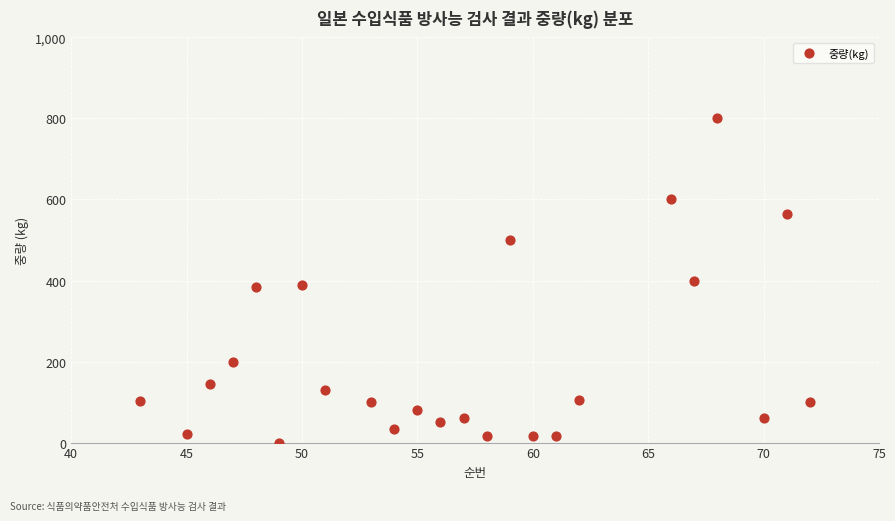

What is the range of X values (max minus min)?

29.0